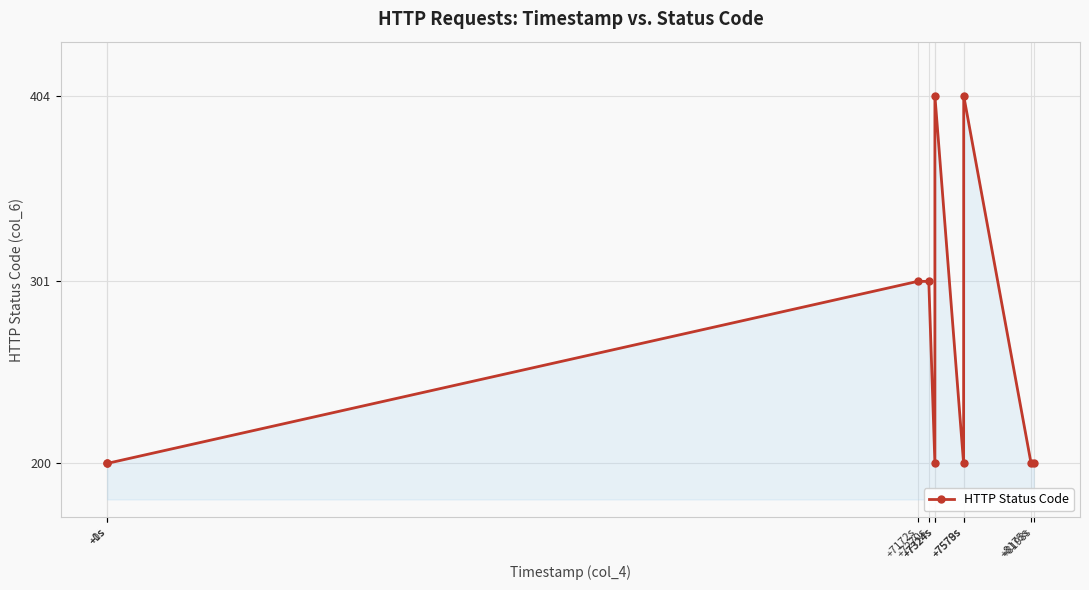

What value does the data have at +1s?

200